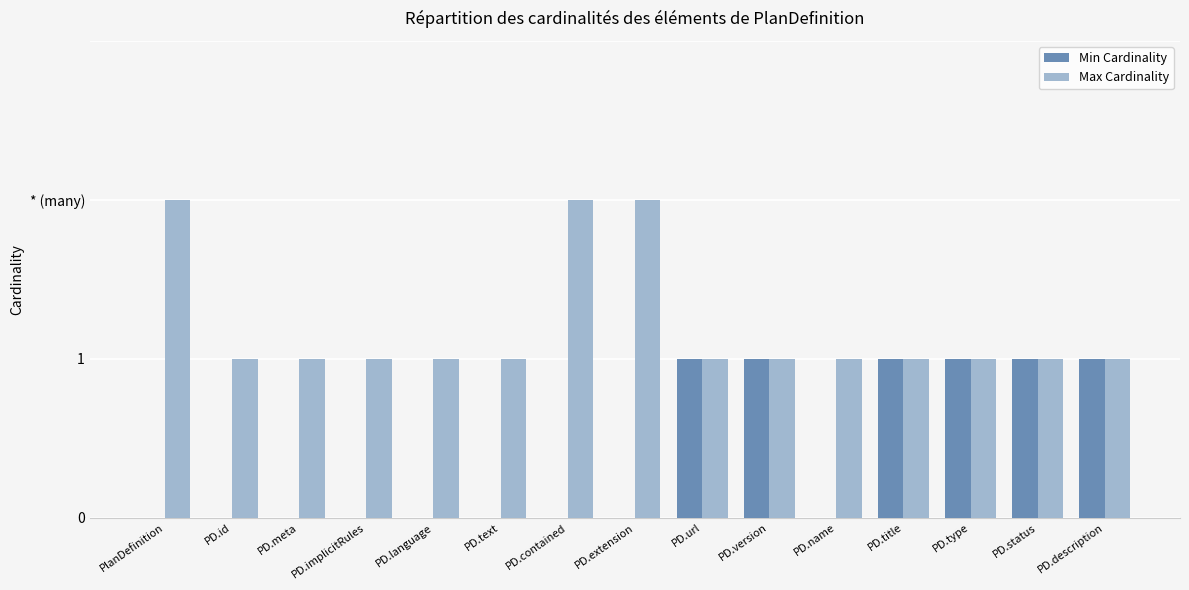

The Min Cardinality series shows 0 at PD.text. True or false?

True